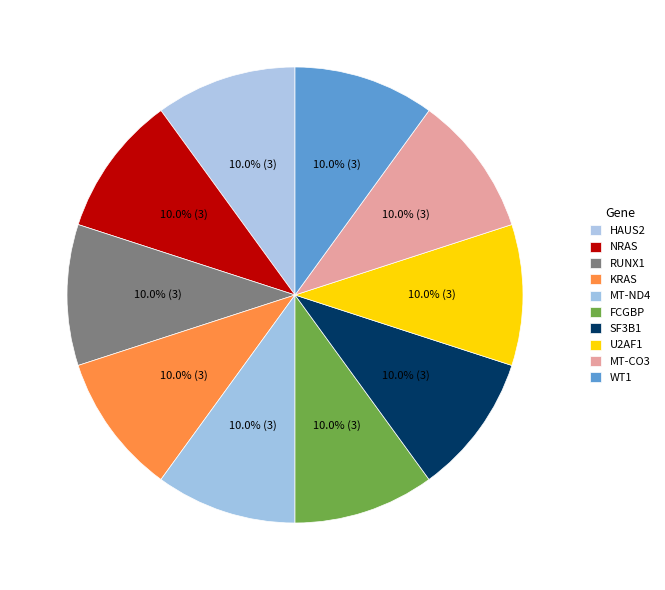

How many segments does this pie chart have?

10